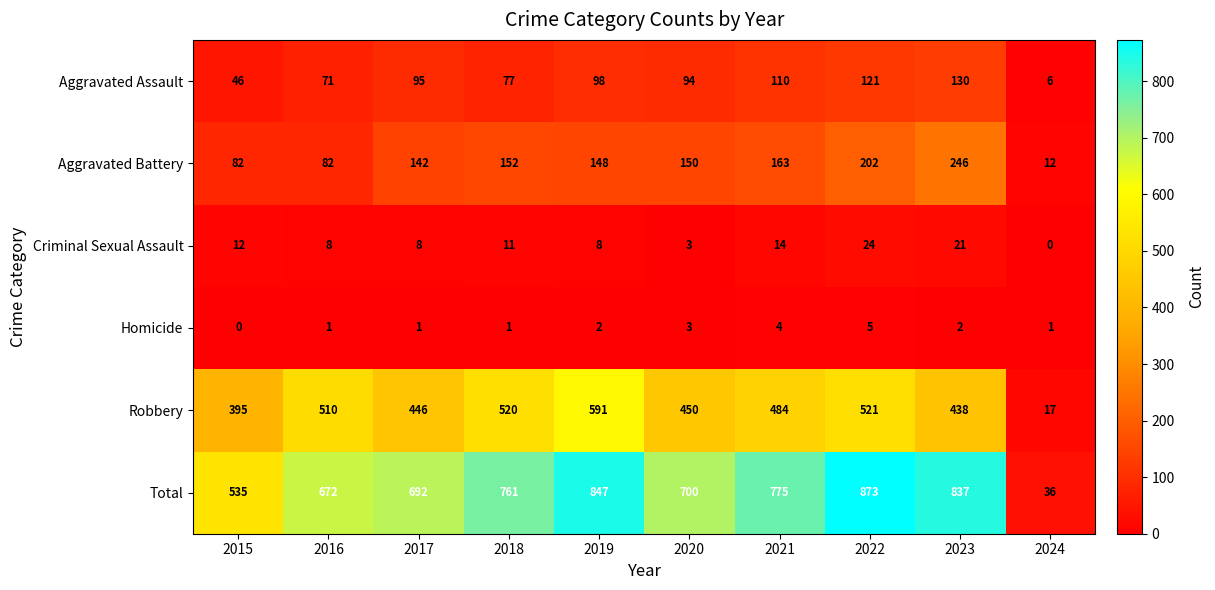

Which series has the widest spread of values?

Total